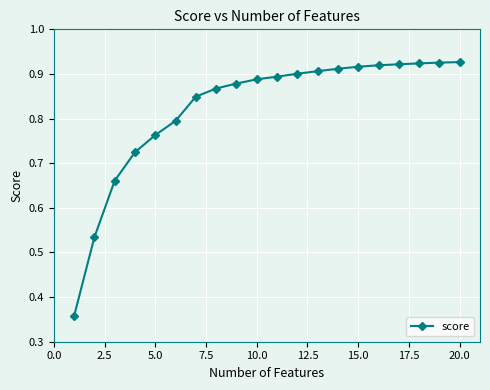

What is the difference between the maximum and minimum values?

0.6